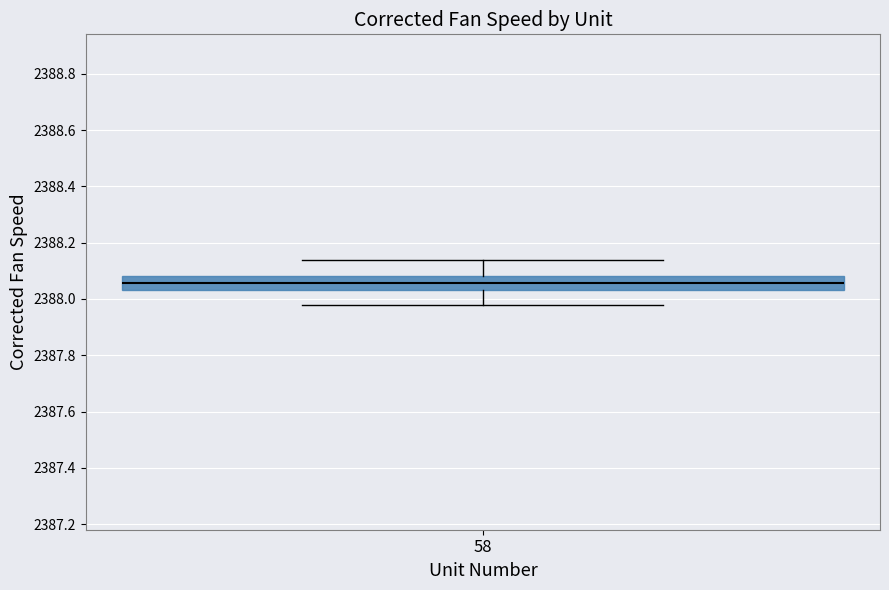

Read this box plot against the y-axis: the position of the median line, the range covered by the box, and the ends of both whiskers. The values are not printed on the chart, so give them approximately, as read against the axis.

median 2388.06, box 2388.04 to 2388.08, whiskers 2387.98 to 2388.14